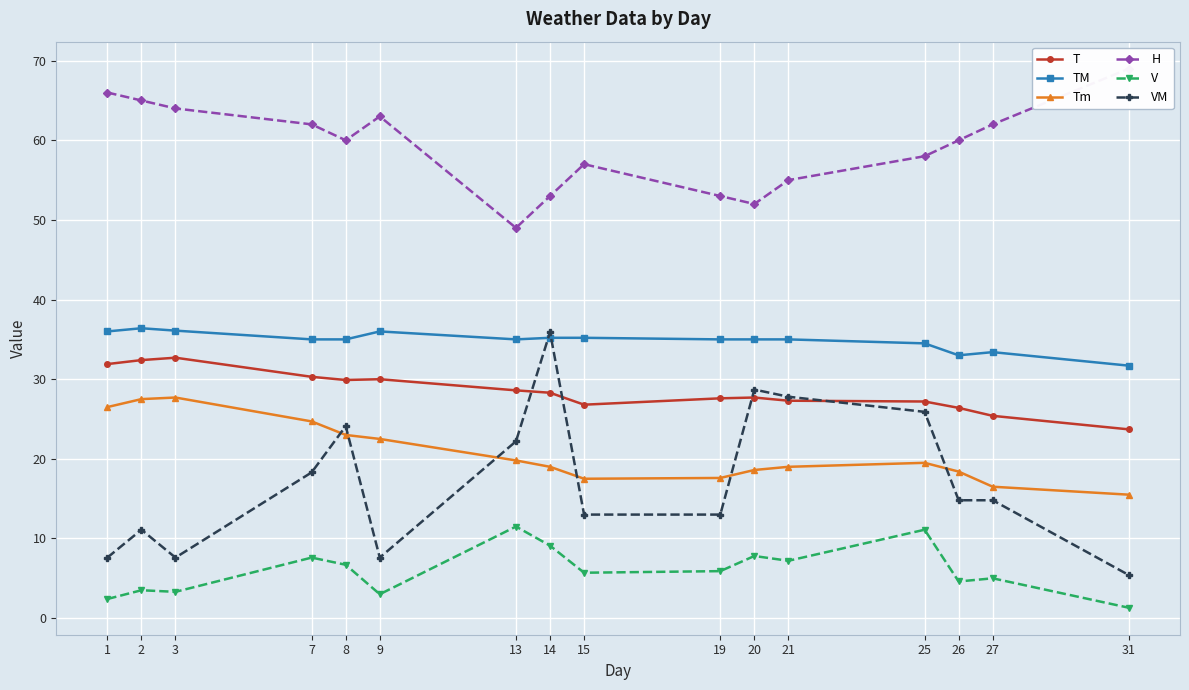

Rank the series at 21 from lowest to highest value.

V, Tm, T, VM, TM, H